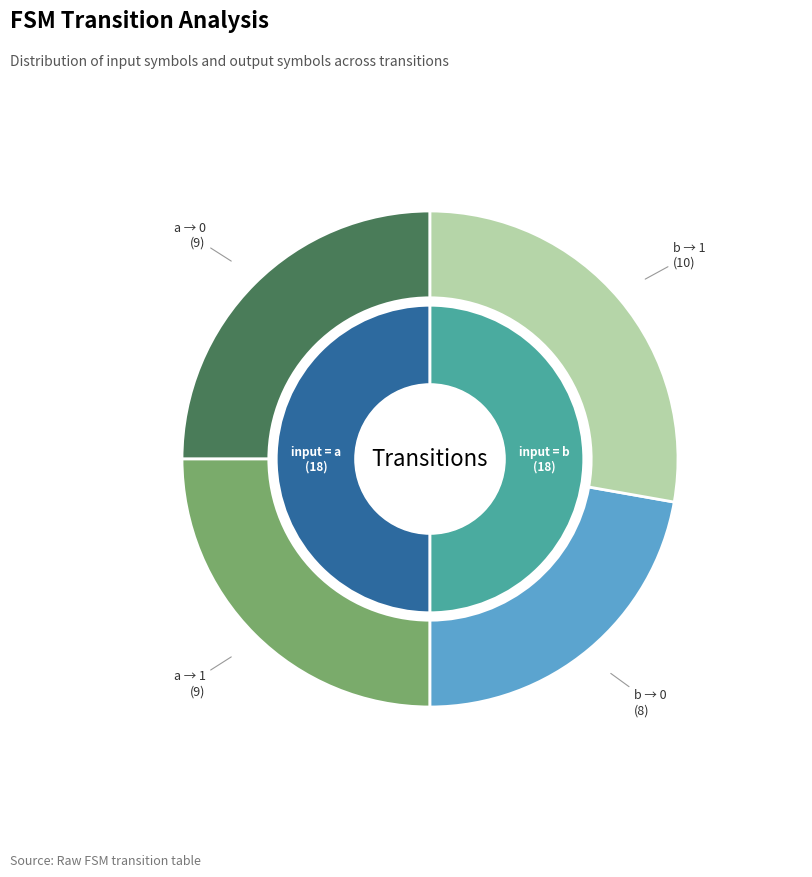

To the nearest percent, what is the average slice percentage?

50%